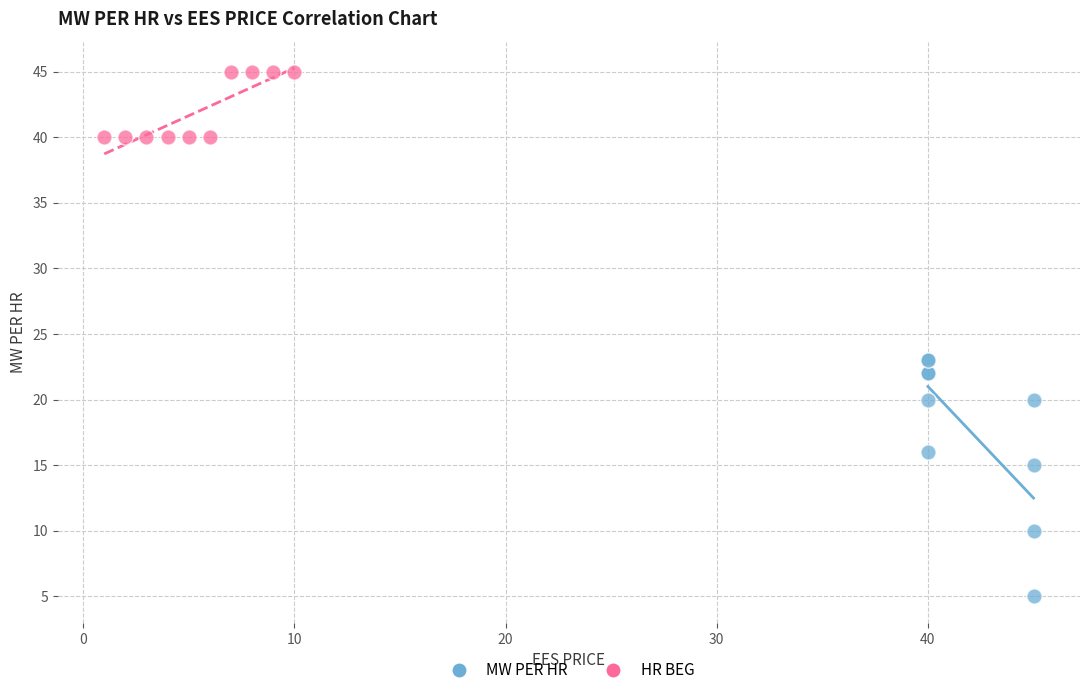

Which series contains the lowest Y value?

MW PER HR